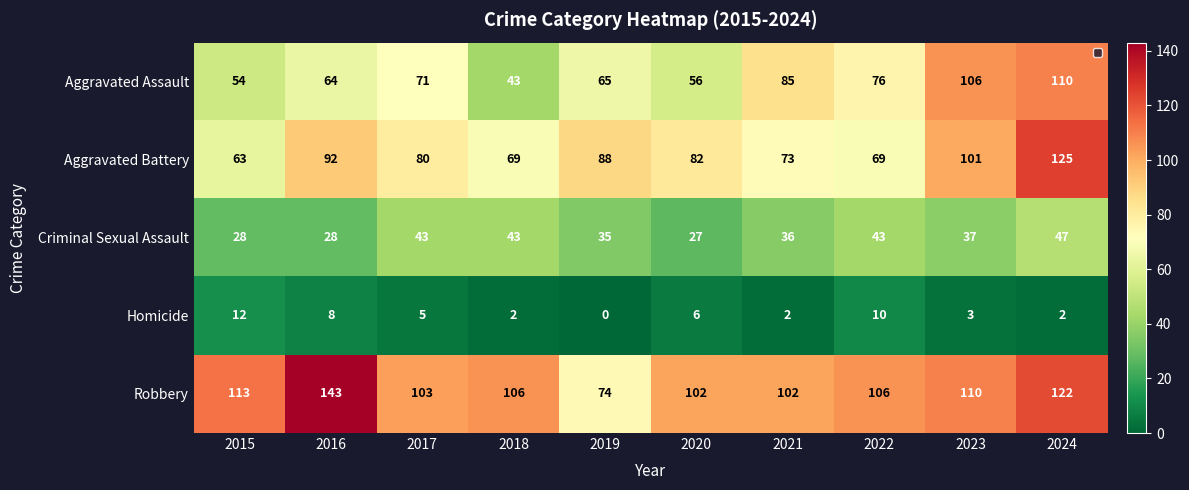

Which series has the largest total across all categories?

Robbery